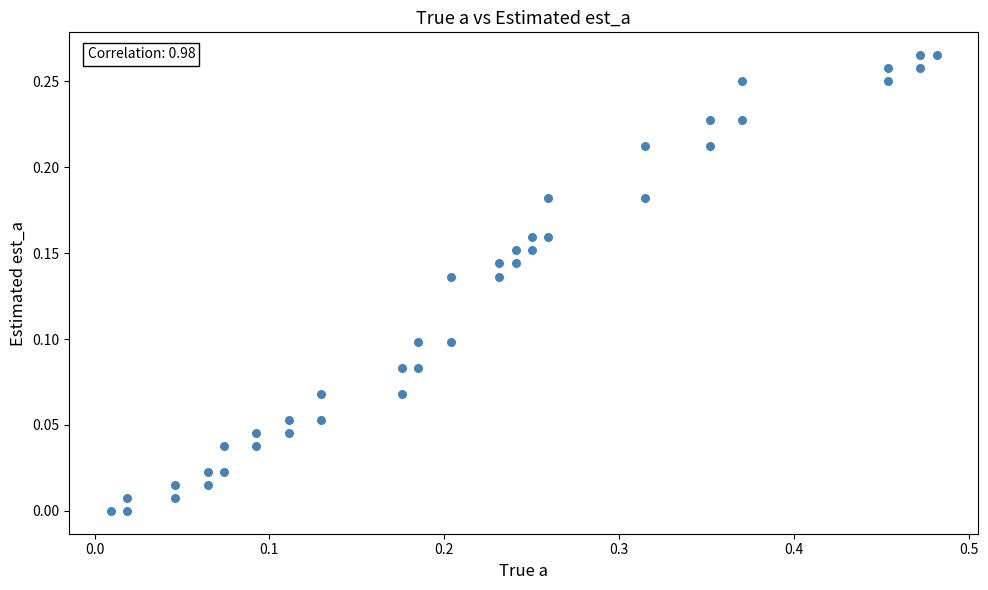

What is the range of X values (max minus min)?

0.5